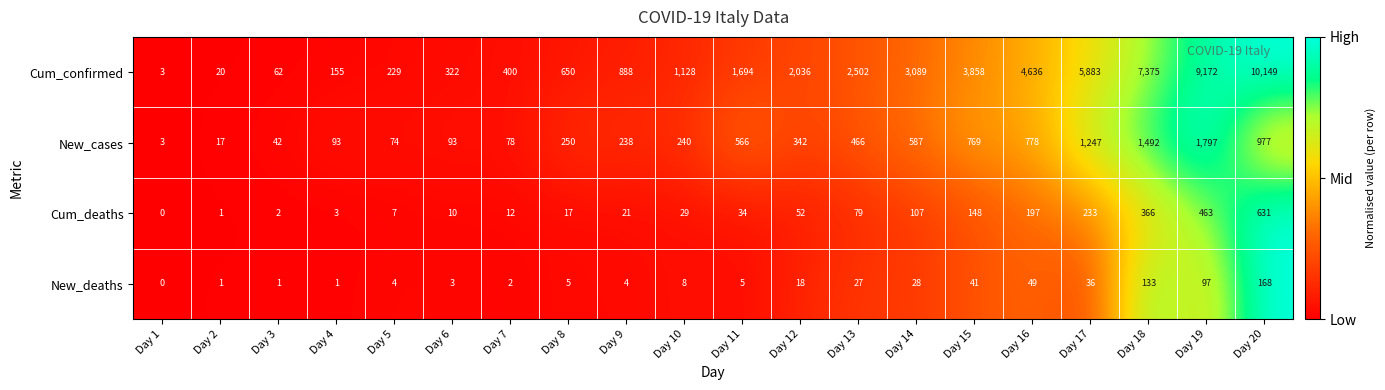

At which category is the sum across all series the highest?

Day 20